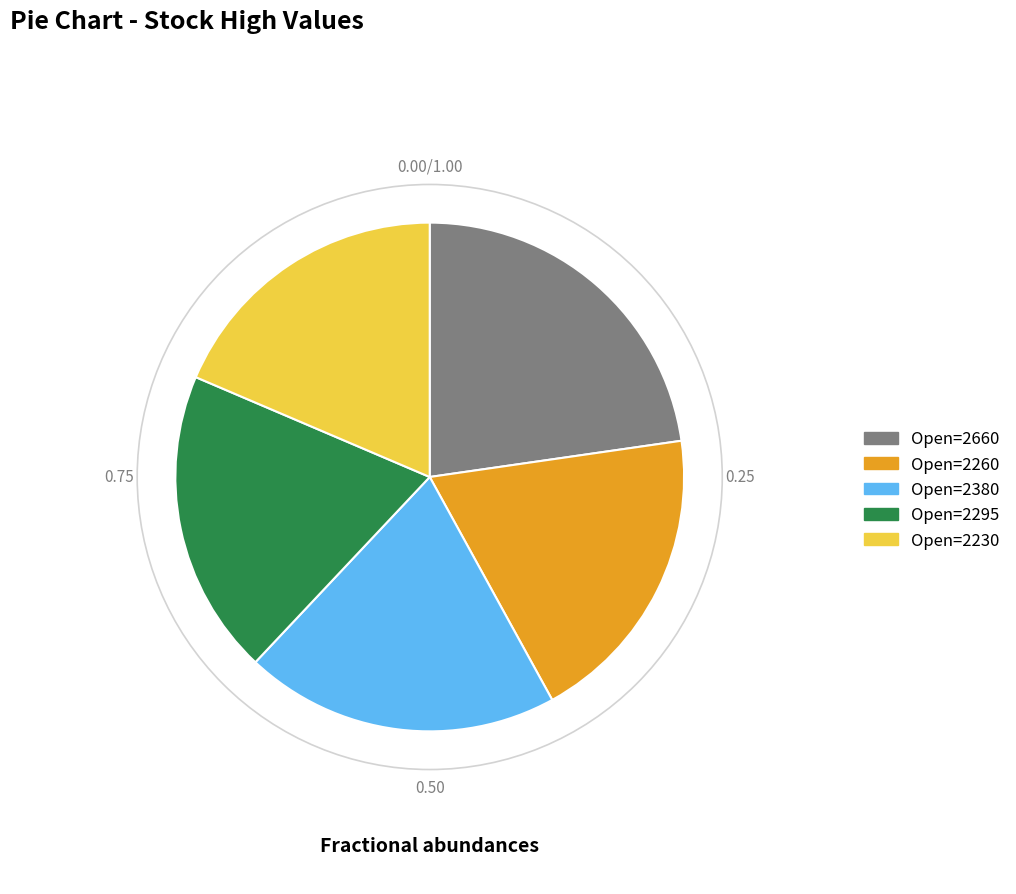

How many slices are in this pie chart?

5